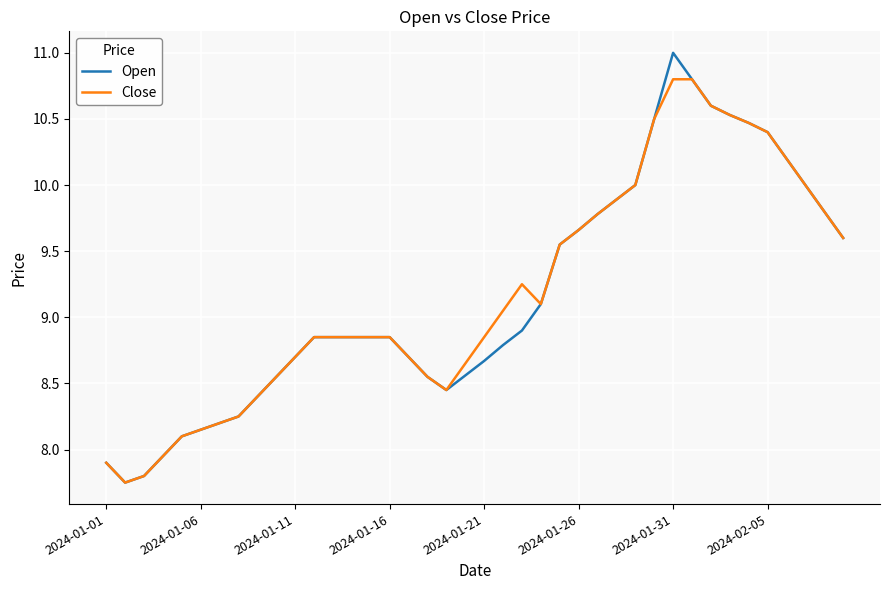

Which series has the widest spread of values?

Open